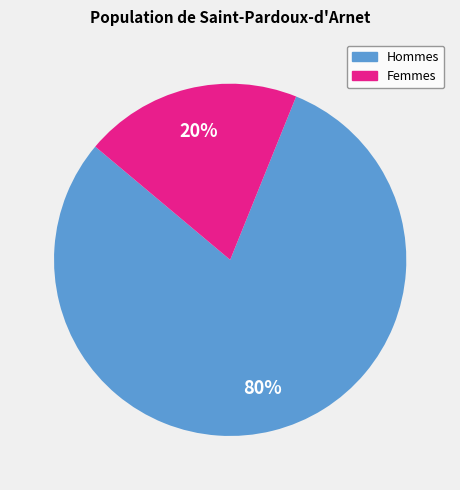

Is there a majority slice in this chart?

Yes